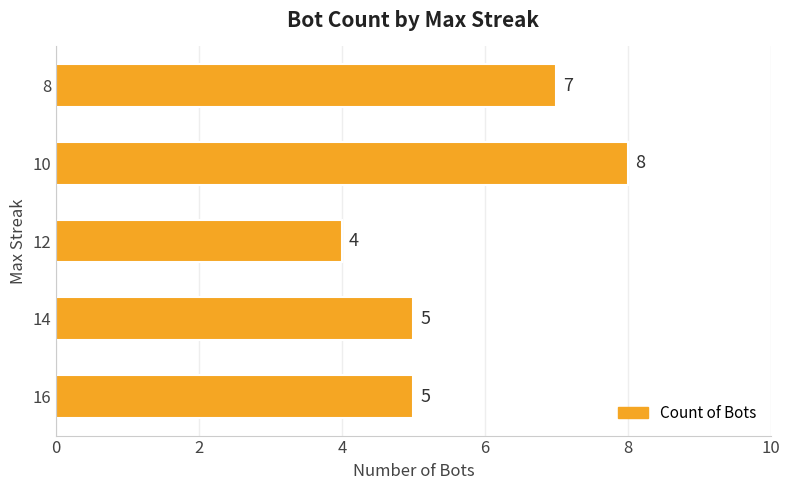

What is the greatest value displayed?

8